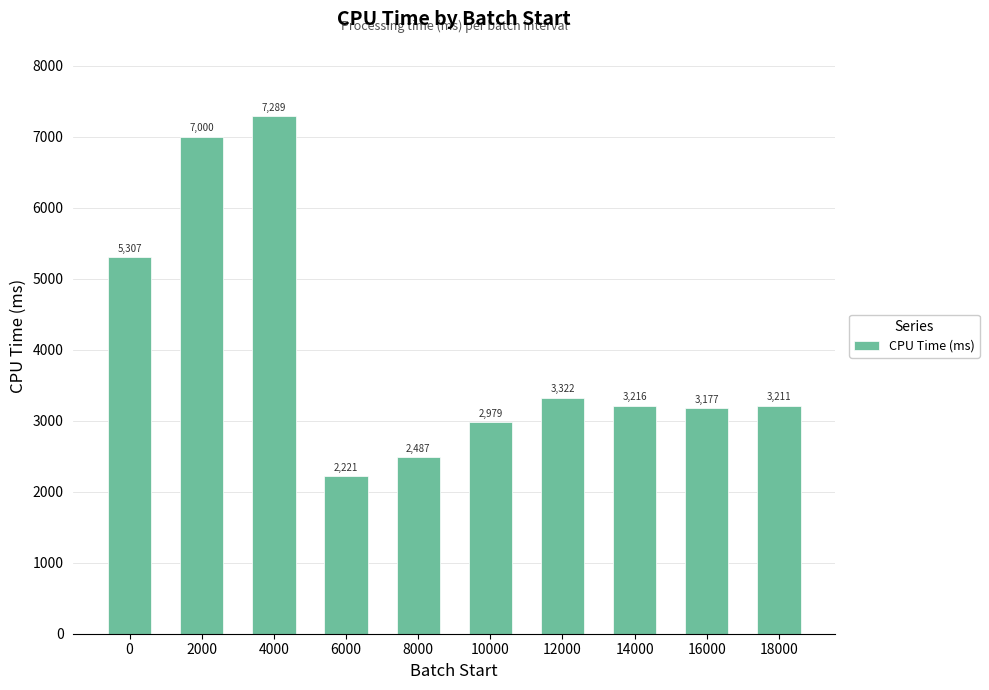

What is the difference between the second highest and minimum values?

4779.3